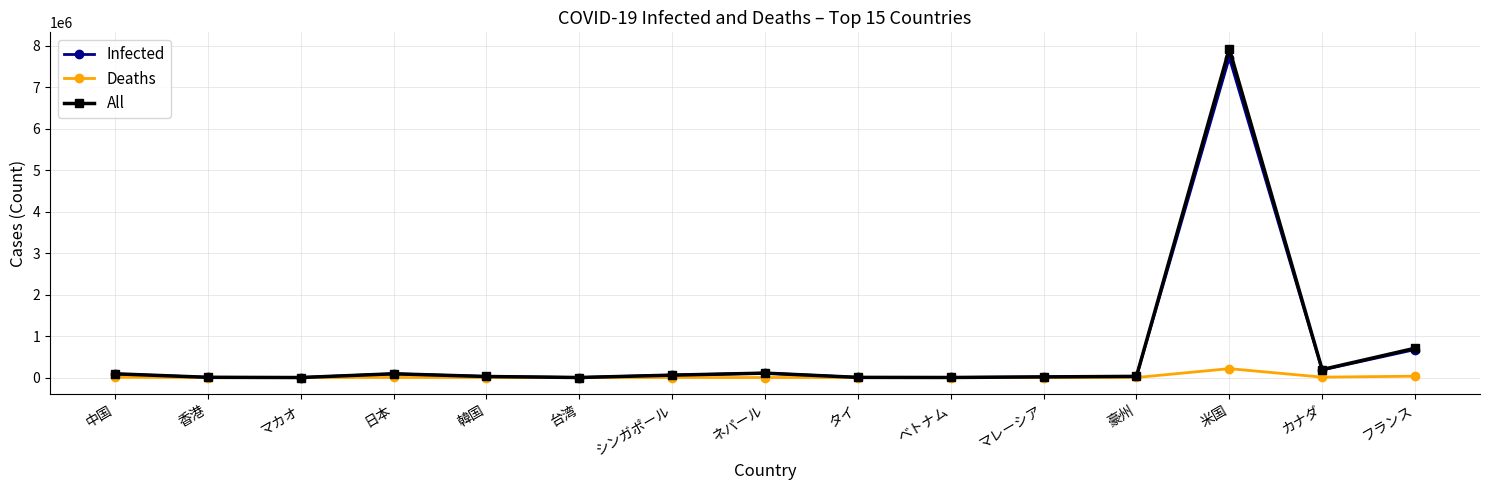

True or false: Deaths has more than 2 points higher than both neighbors.

True